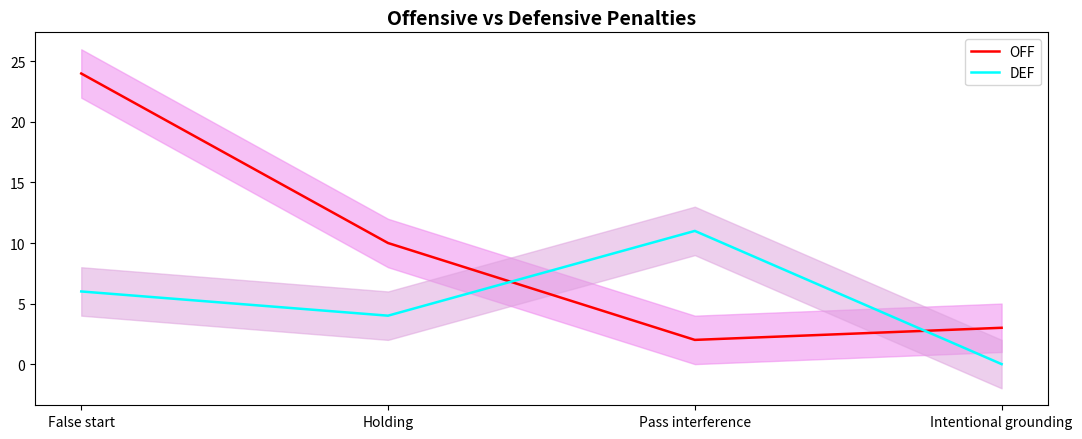

Rank the series at Intentional grounding from highest to lowest value.

OFF, DEF